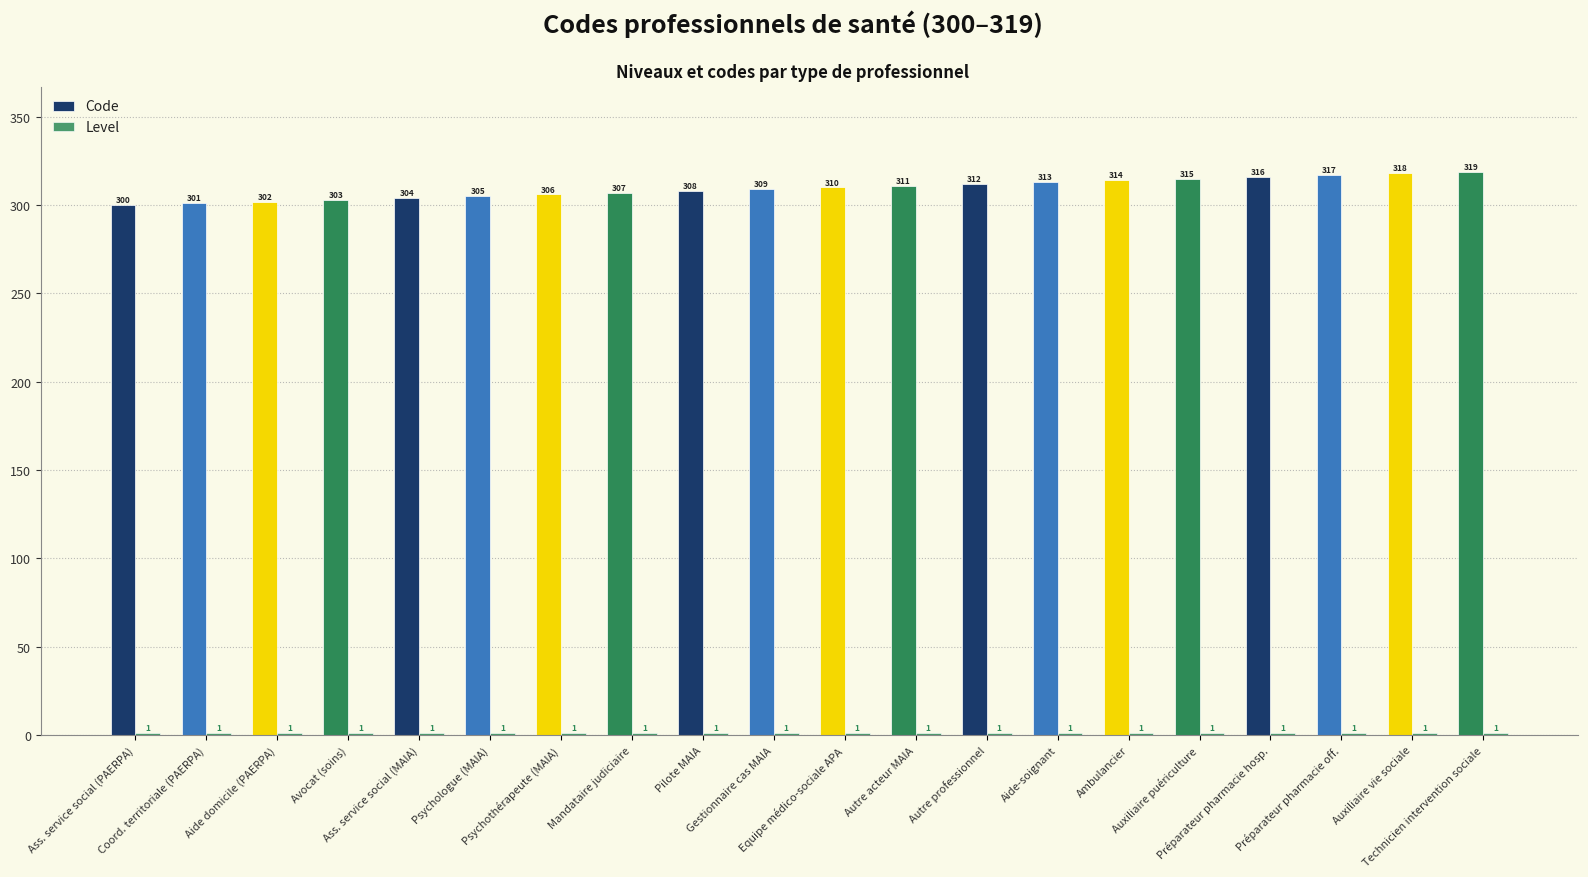

How many groups of bars are there?

20